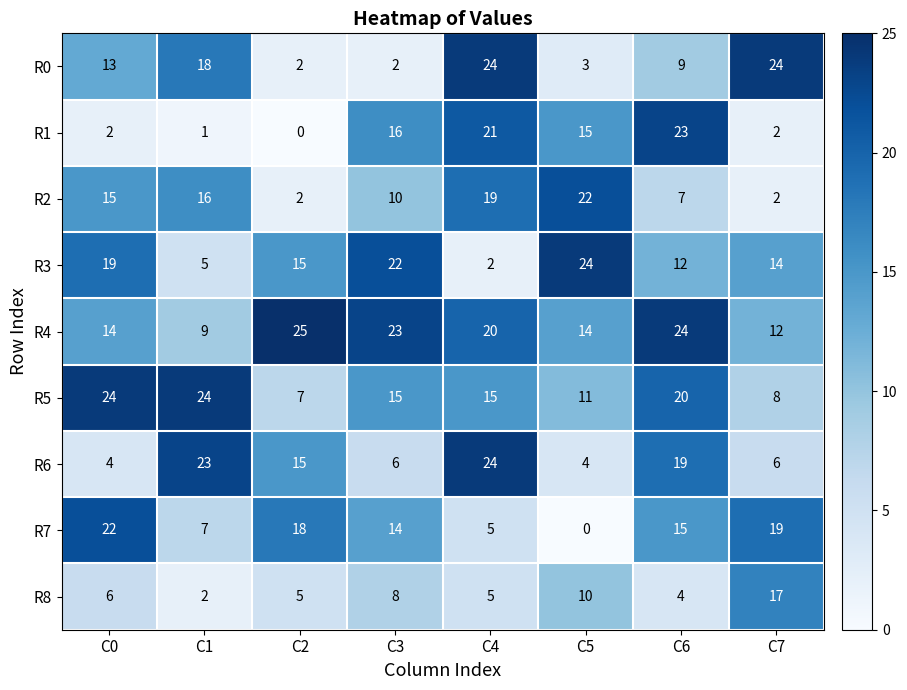

What is the average value of the R4 series?

18